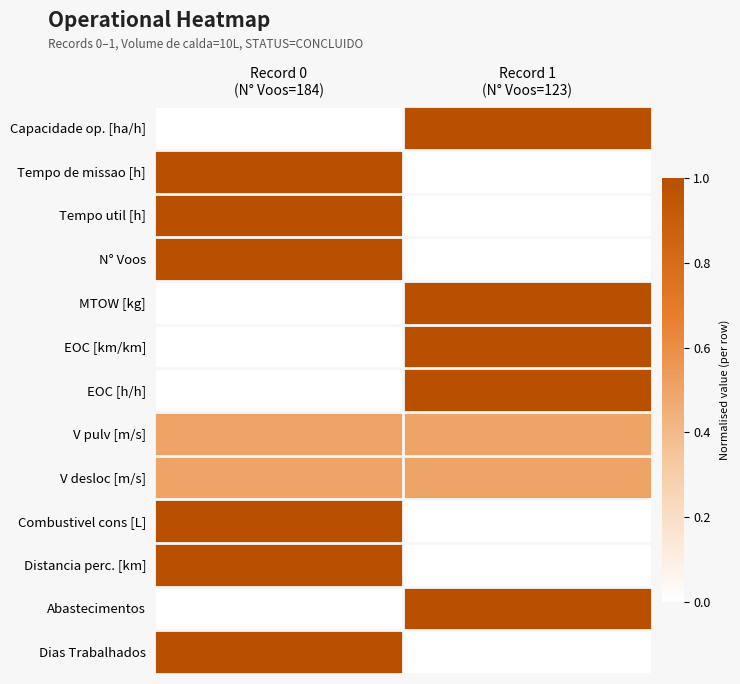

Reading left to right, transcribe all the data shown in this chart.

Capacidade op. [ha/h]: Record 0
(N° Voos=184)=0.0	Record 1
(N° Voos=123)=1.0
Tempo de missao [h]: Record 0
(N° Voos=184)=1.0	Record 1
(N° Voos=123)=0.0
Tempo util [h]: Record 0
(N° Voos=184)=1.0	Record 1
(N° Voos=123)=0.0
N° Voos: Record 0
(N° Voos=184)=1.0	Record 1
(N° Voos=123)=0.0
MTOW [kg]: Record 0
(N° Voos=184)=0.0	Record 1
(N° Voos=123)=1.0
EOC [km/km]: Record 0
(N° Voos=184)=0.0	Record 1
(N° Voos=123)=1.0
EOC [h/h]: Record 0
(N° Voos=184)=0.0	Record 1
(N° Voos=123)=1.0
V pulv [m/s]: Record 0
(N° Voos=184)=0.5	Record 1
(N° Voos=123)=0.5
V desloc [m/s]: Record 0
(N° Voos=184)=0.5	Record 1
(N° Voos=123)=0.5
Combustivel cons [L]: Record 0
(N° Voos=184)=1.0	Record 1
(N° Voos=123)=0.0
Distancia perc. [km]: Record 0
(N° Voos=184)=1.0	Record 1
(N° Voos=123)=0.0
Abastecimentos: Record 0
(N° Voos=184)=0.0	Record 1
(N° Voos=123)=1.0
Dias Trabalhados: Record 0
(N° Voos=184)=1.0	Record 1
(N° Voos=123)=0.0